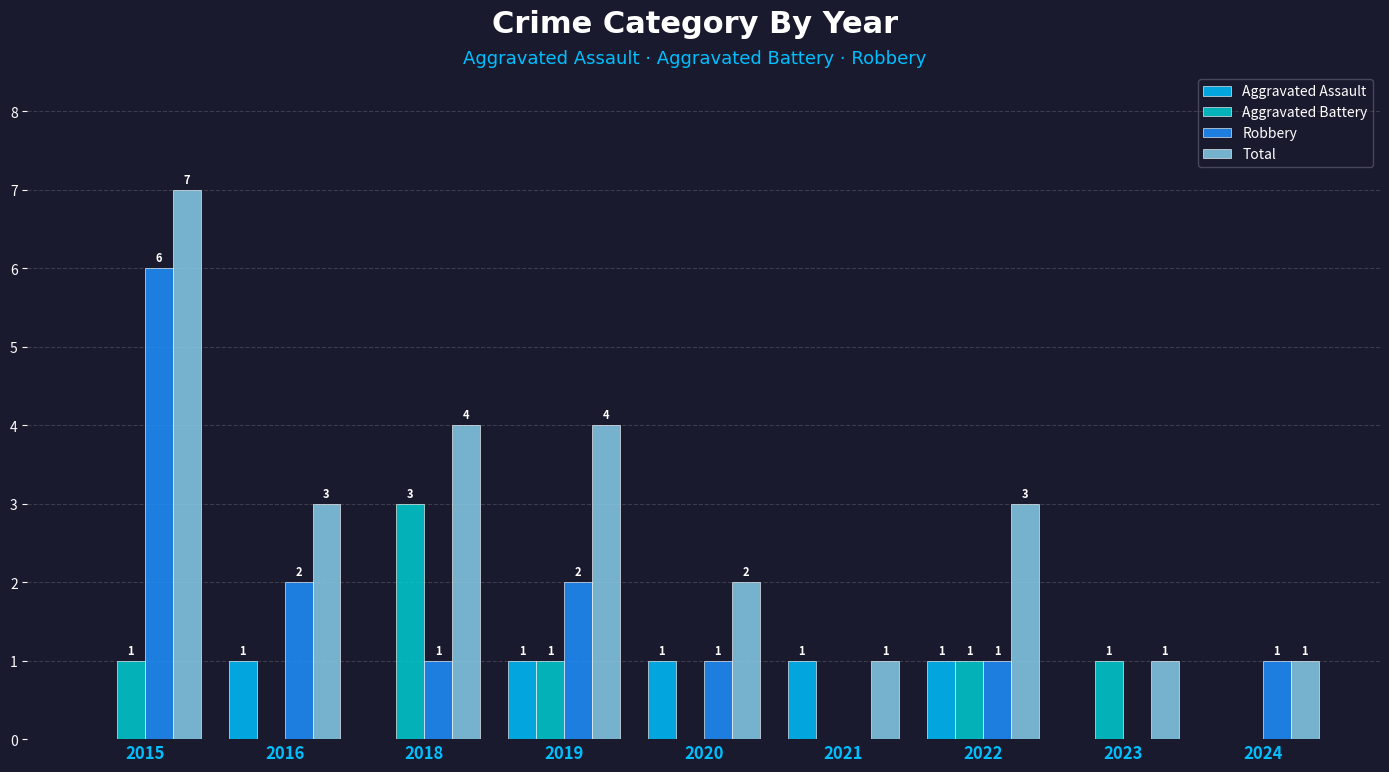

What value does the Total series have at 2016?

3